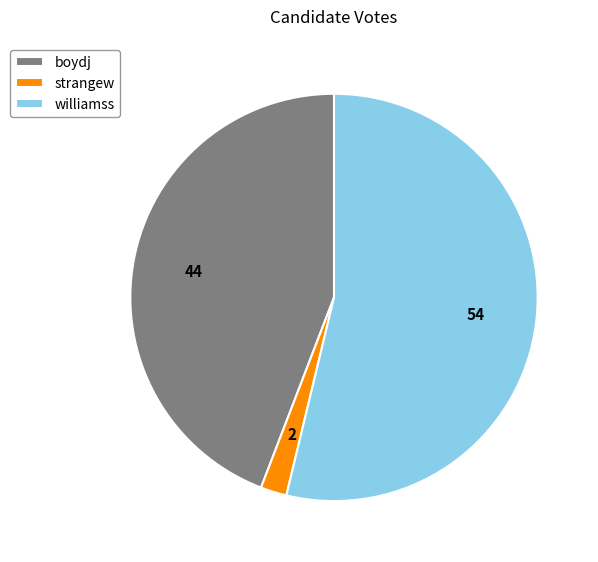

Which slice represents more than half of the pie?

williamss